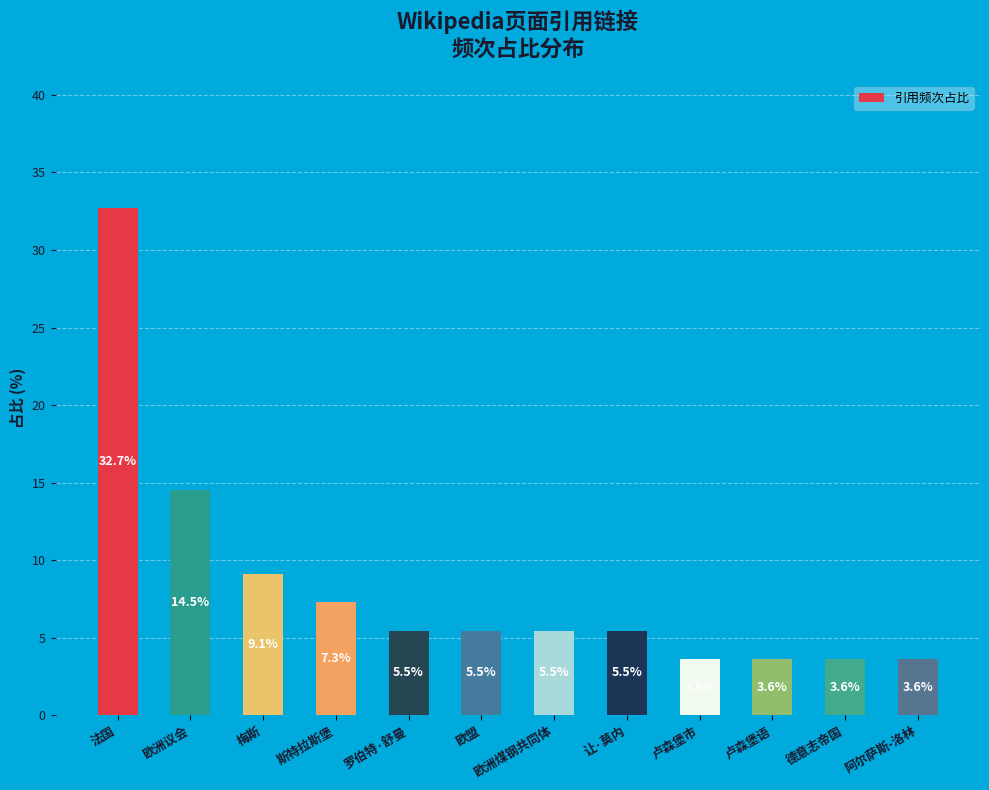

The chart shows a value of 1.5 at 罗伯特·舒曼. True or false?

False